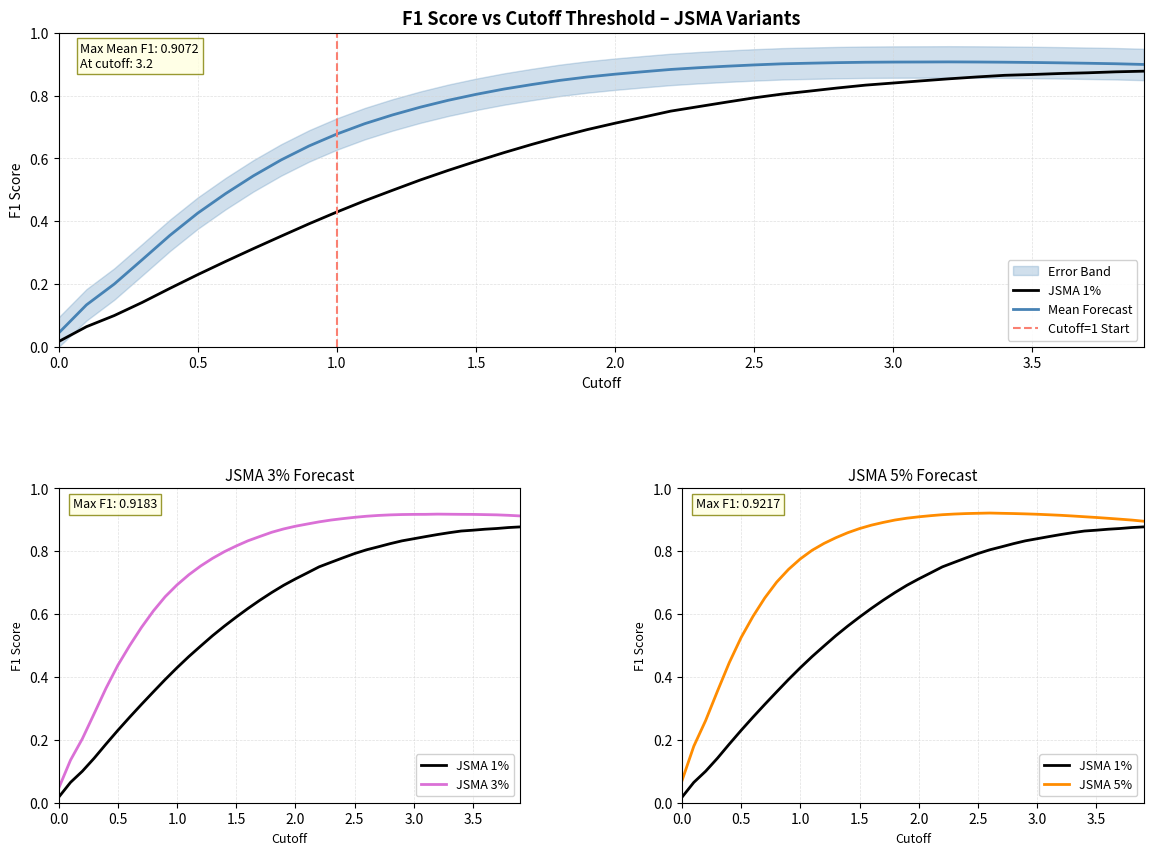

Which category has the highest value across all series?

2.6